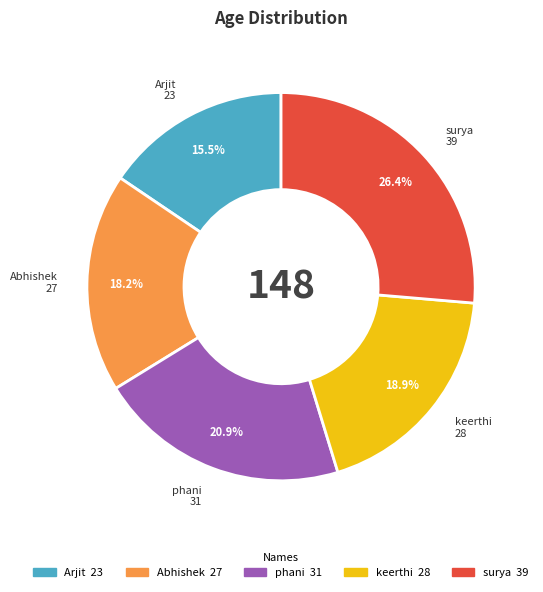

To the nearest percent, what portion does phani represent?

21%